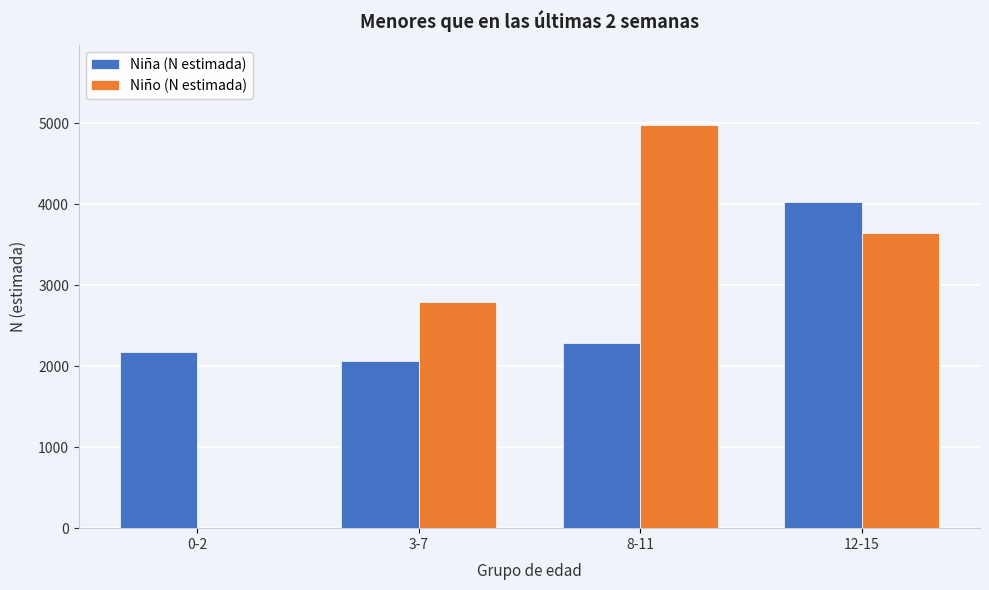

Reading left to right, transcribe all the data shown in this chart.

Niña (N estimada): 0-2=2170	3-7=2064	8-11=2281	12-15=4023
Niño (N estimada): 0-2=0	3-7=2786	8-11=4973	12-15=3639